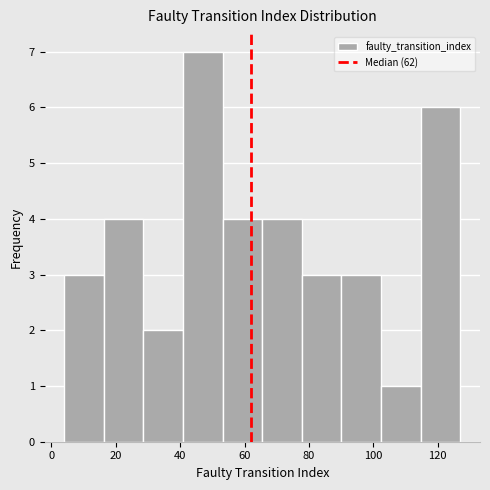

Reading left to right, list every bar in this chart as the range it spans on the x-axis followed by its height. Neither the bar edges nor the heights are printed on the chart, so give them approximately, as read against the axes.

4 to 16: 3
16 to 28: 4
28 to 40: 2
40 to 54: 7
54 to 66: 4
66 to 78: 4
78 to 90: 3
90 to 102: 3
102 to 114: 1
114 to 128: 6